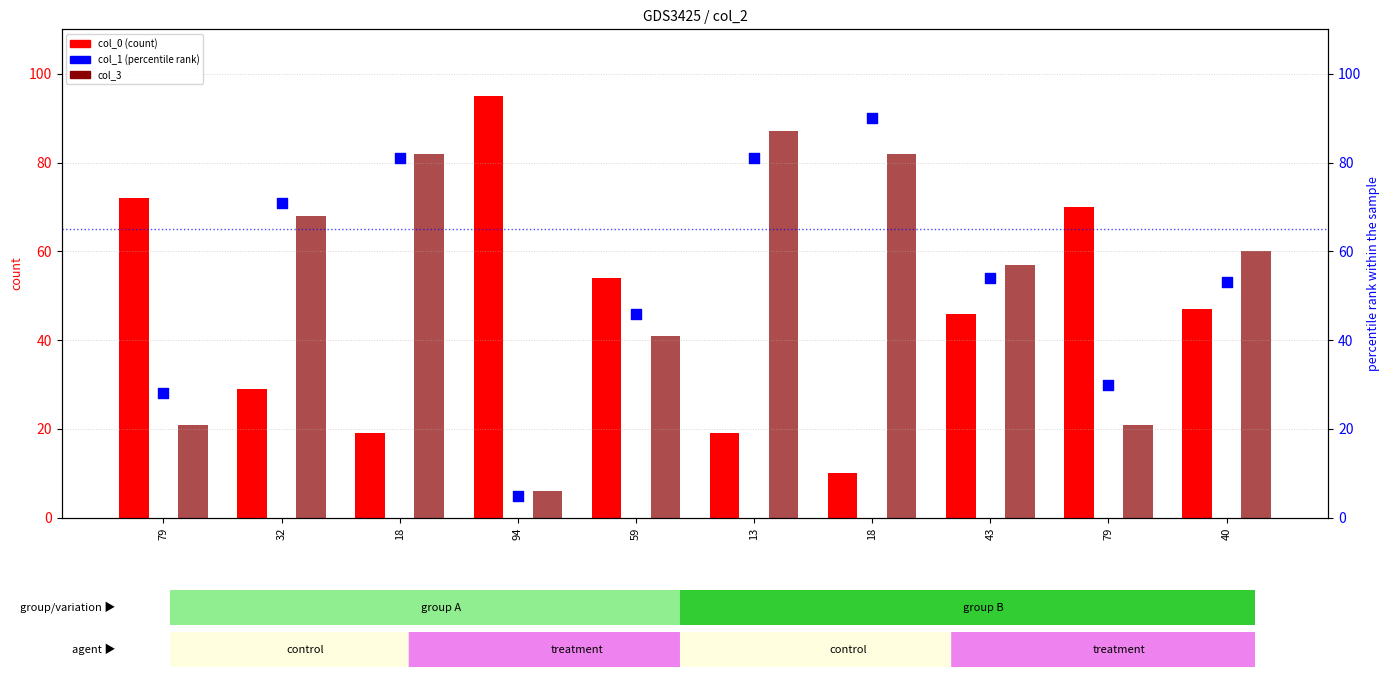

Which series has the widest spread of Y values?

col_0 (count)